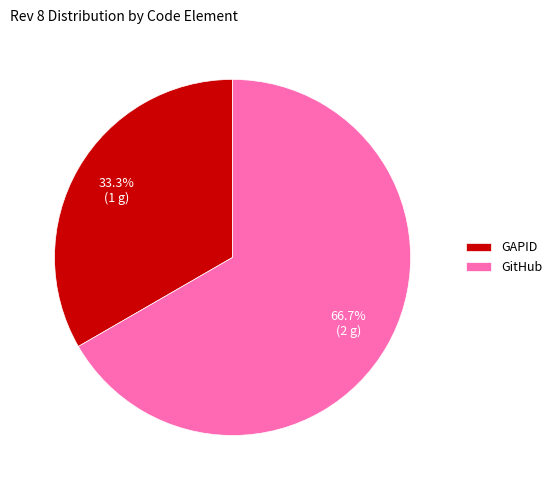

True or false: GAPID accounts for 45% of the total.

False